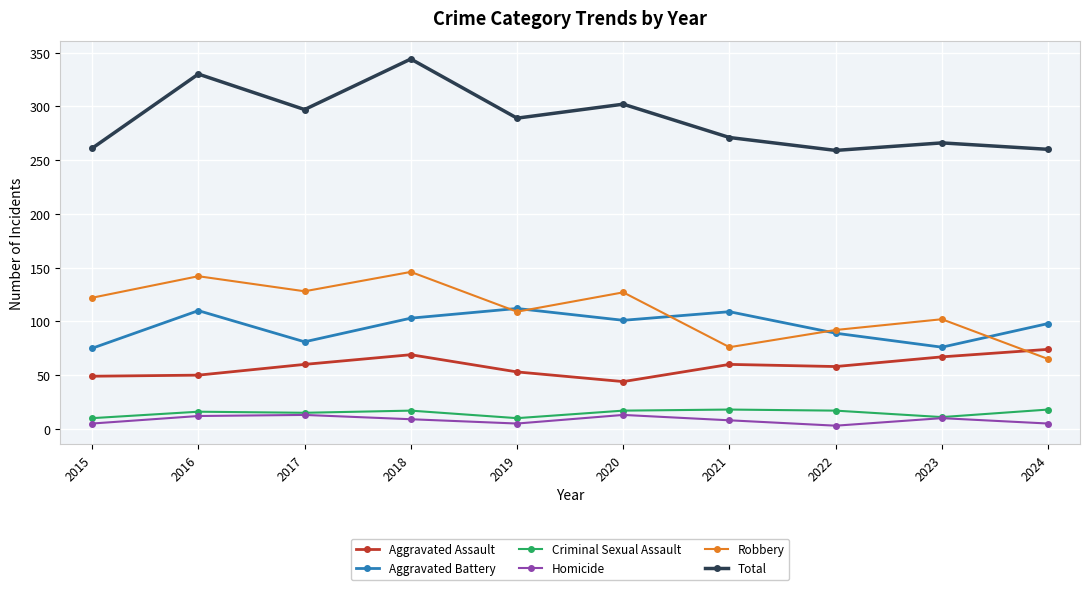

Count the number of categories in the chart.

10